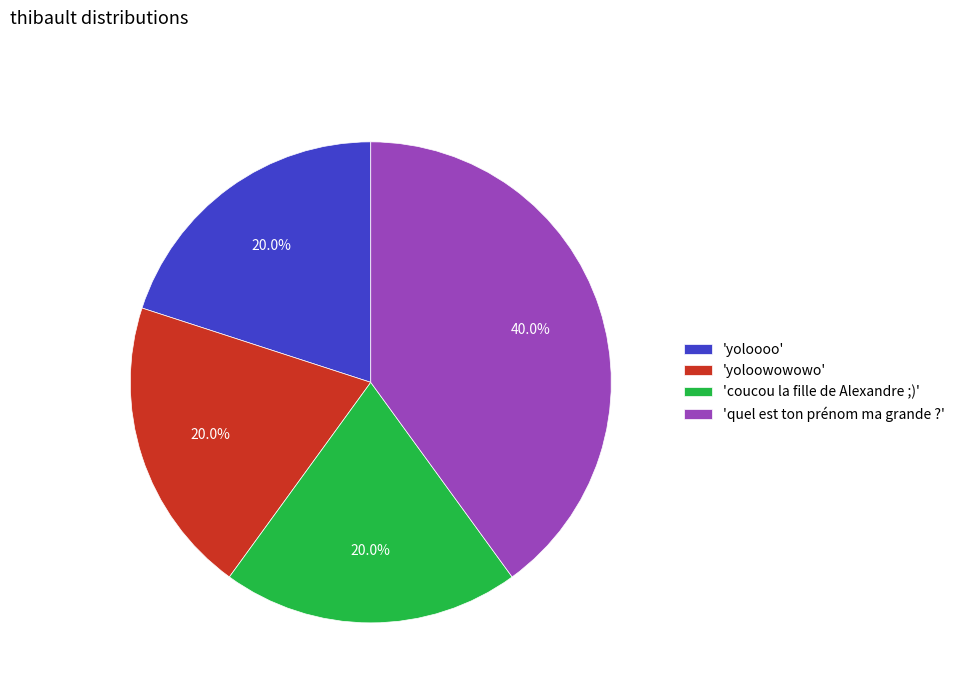

Which slice is the largest?

'quel est ton prénom ma grande ?'